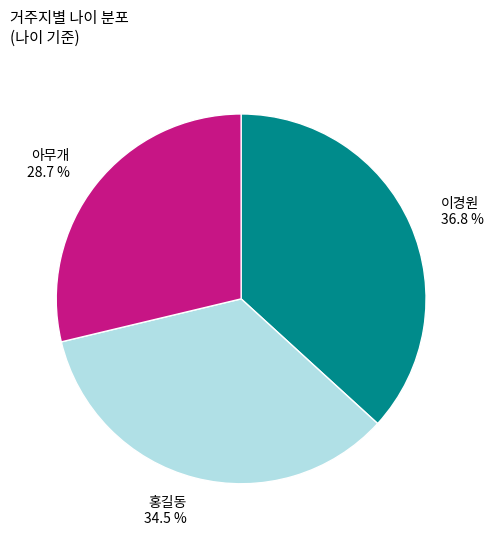

To the nearest percent, what portion does 아무개 represent?

29%